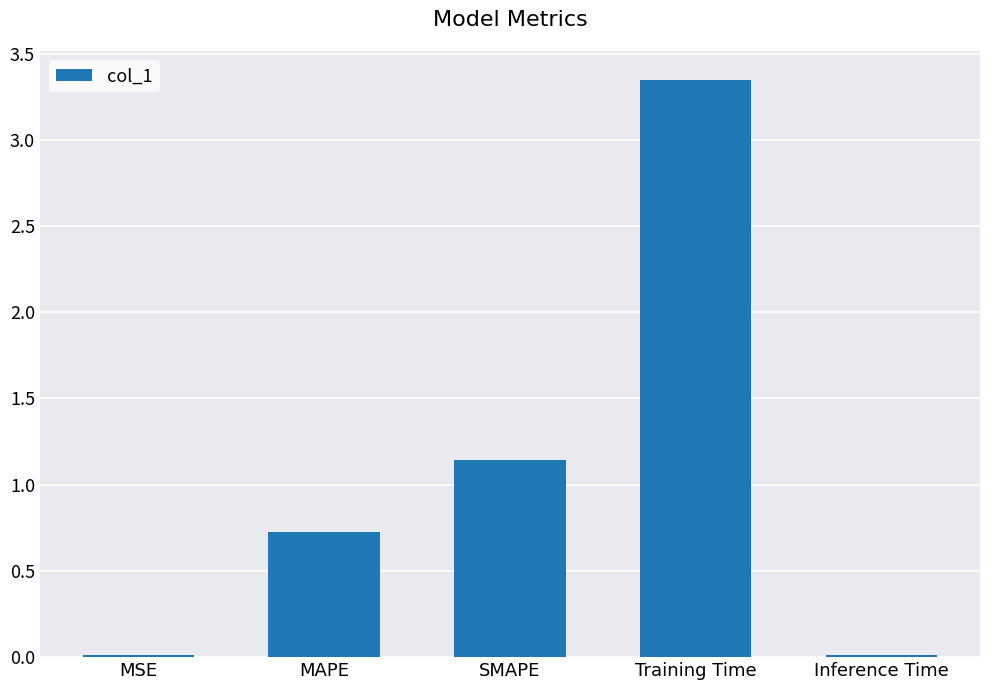

Is it true that the value at MSE is 0.0?

True